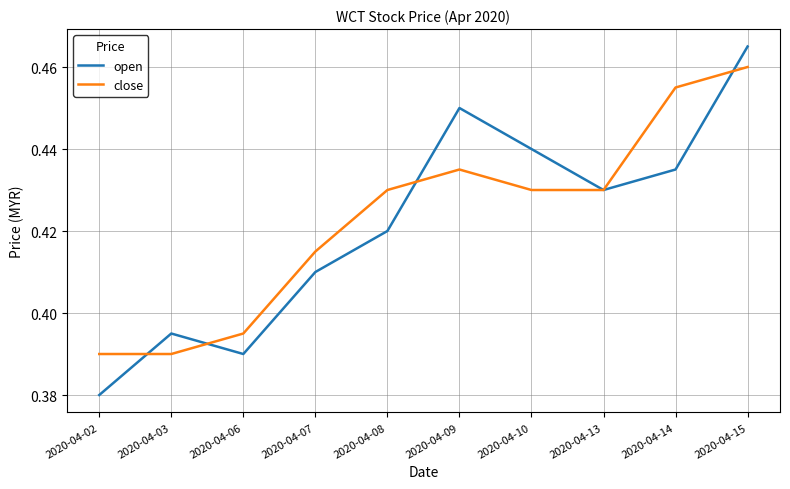

True or false: close has a value of 0.8 at 2020-04-15.

False